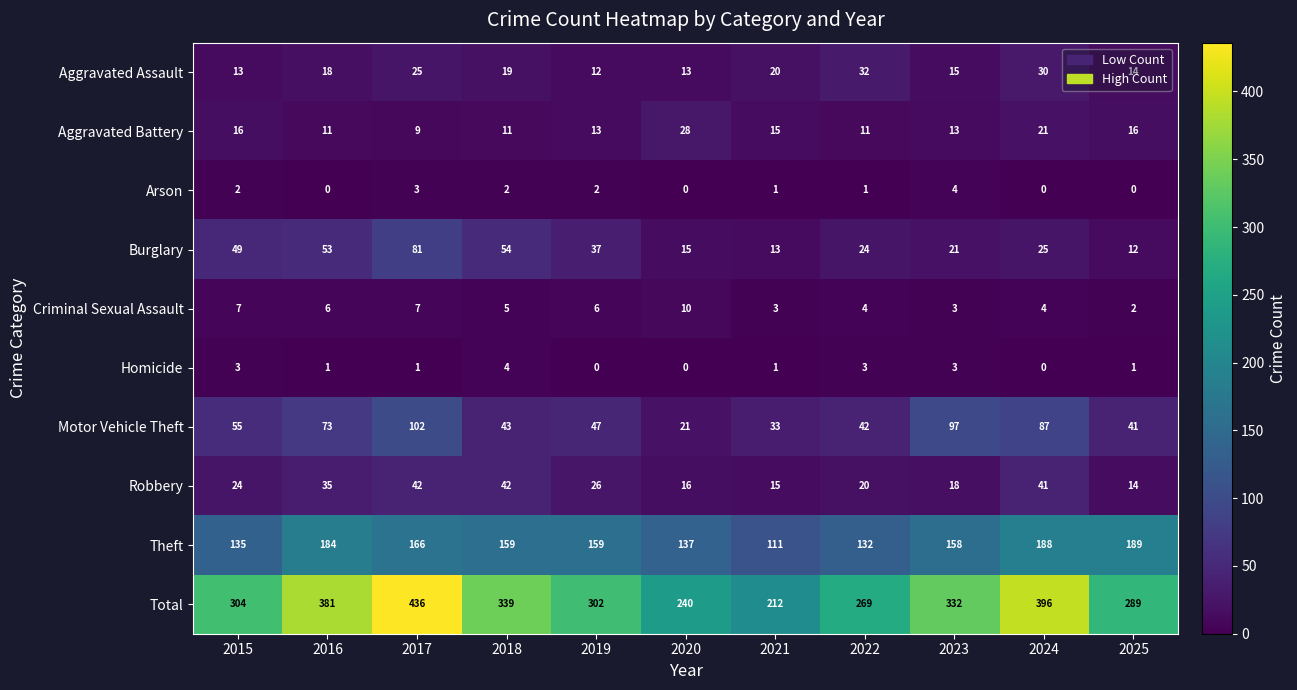

Count the number of data series in this chart.

10